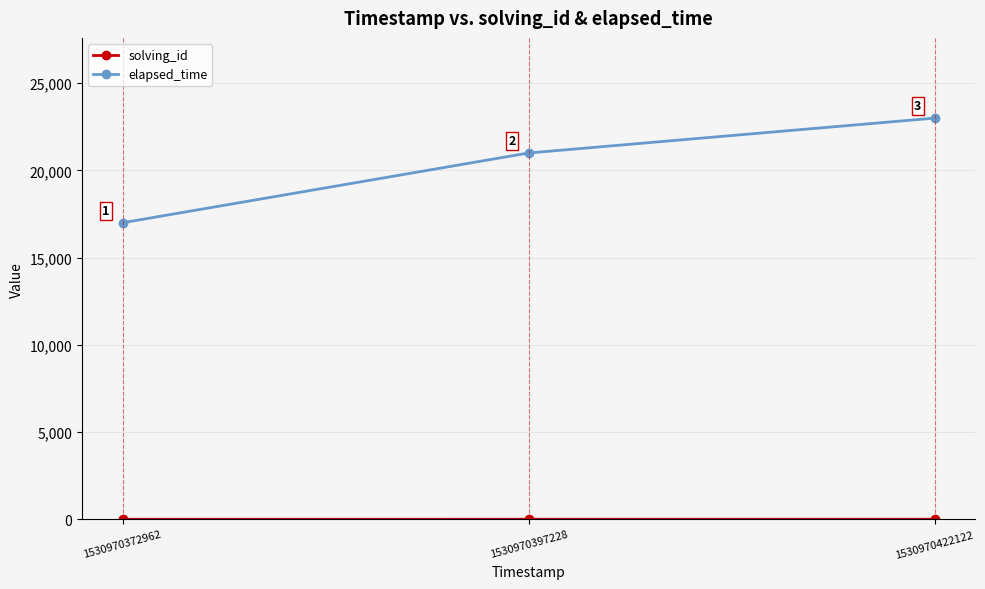

At which category does the chart reach its minimum across all series?

1530970372962